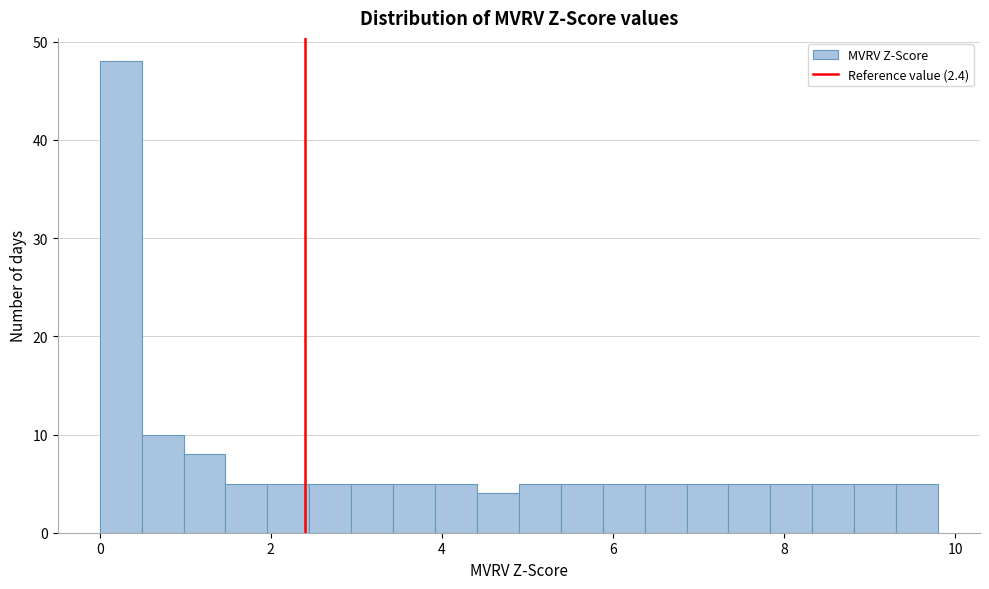

Read against the x-axis, roughly where is the centre of the tallest bar?

0.2